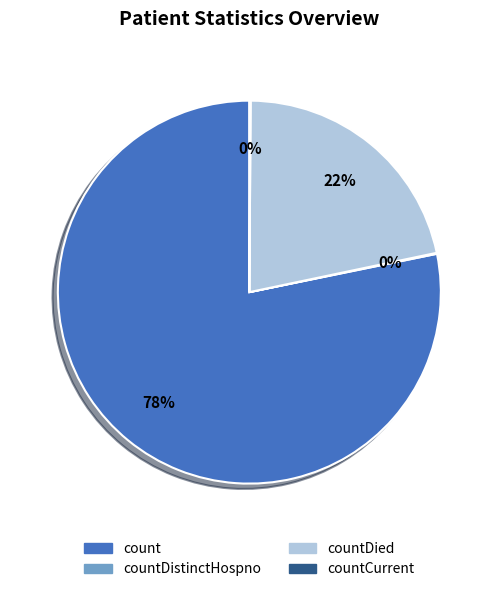

The countDied slice represents 16% of the pie. True or false?

False